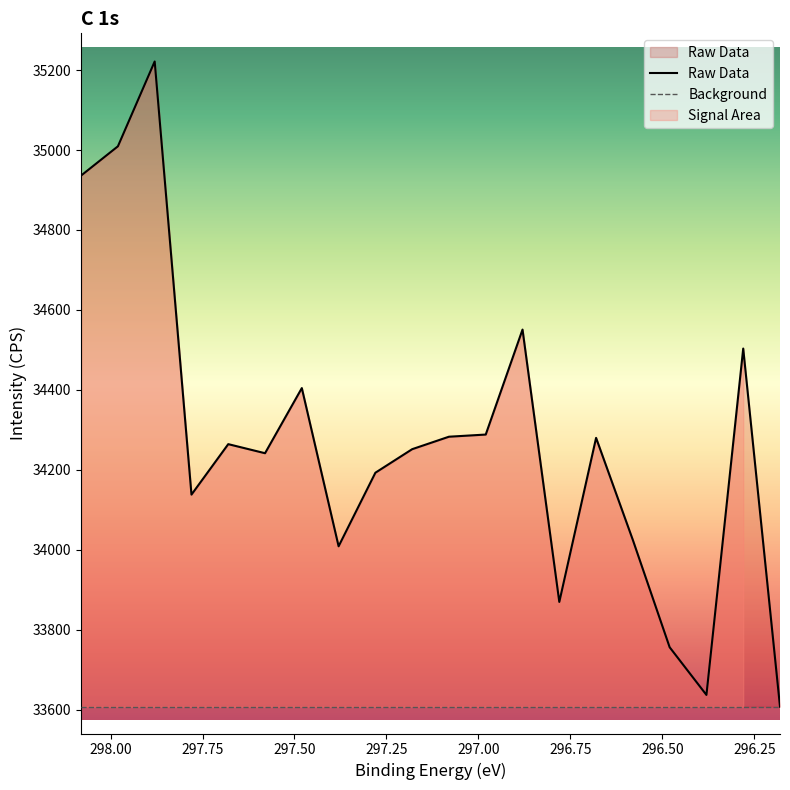

What is the maximum value shown in the chart?

35221.7